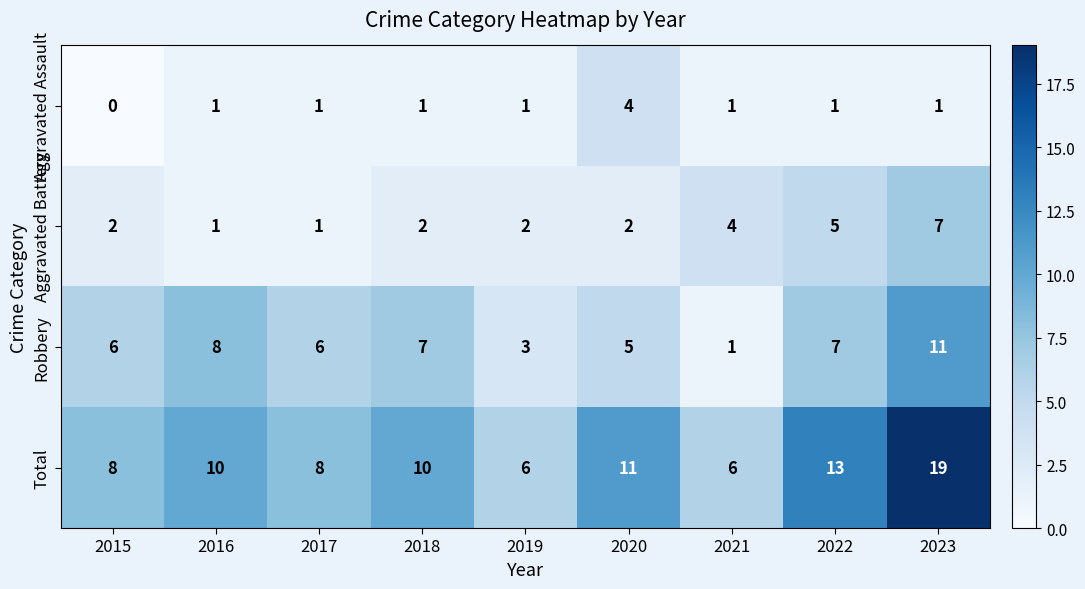

Is the value of Total at 2015 greater than the value of Robbery at 2018?

Yes